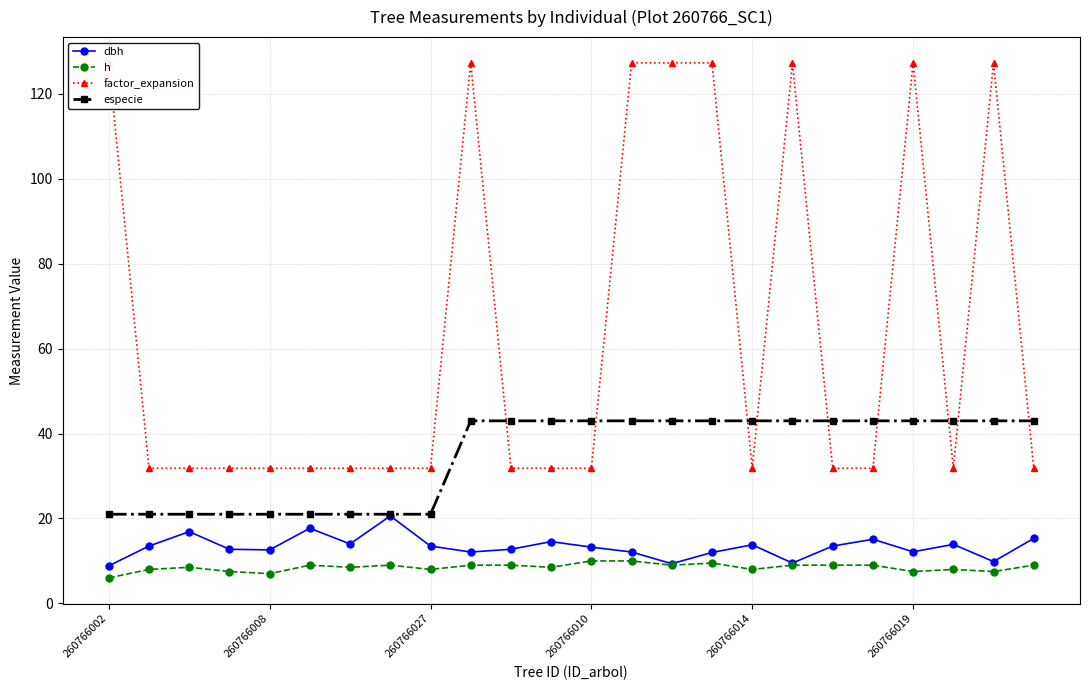

True or false: h and factor_expansion intersect in this chart.

False